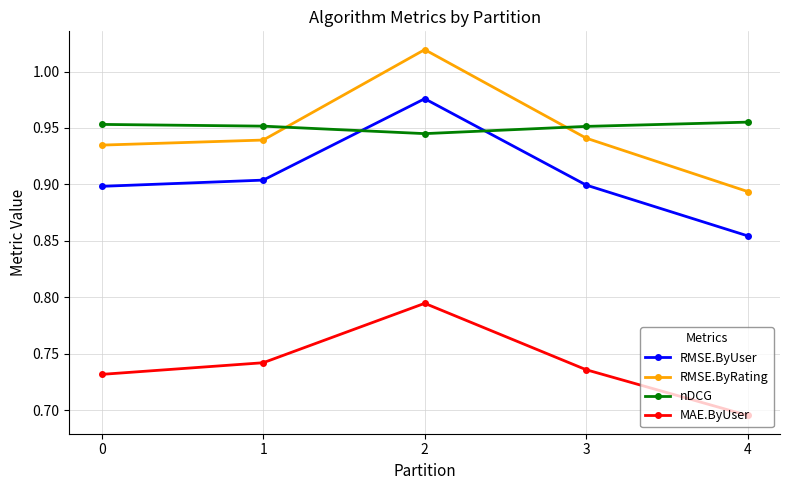

List the series in order of their peak value, highest first.

RMSE.ByRating, RMSE.ByUser, nDCG, MAE.ByUser